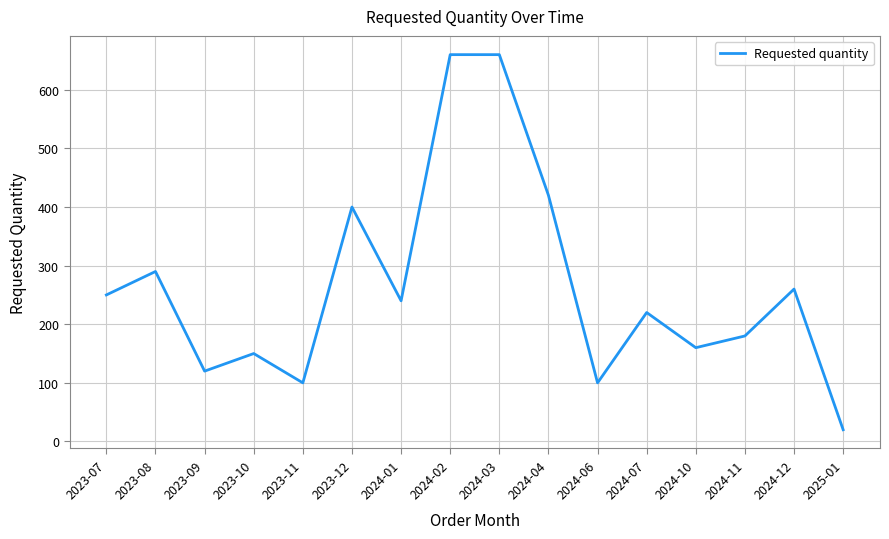

What is the difference between the maximum and minimum values?

640